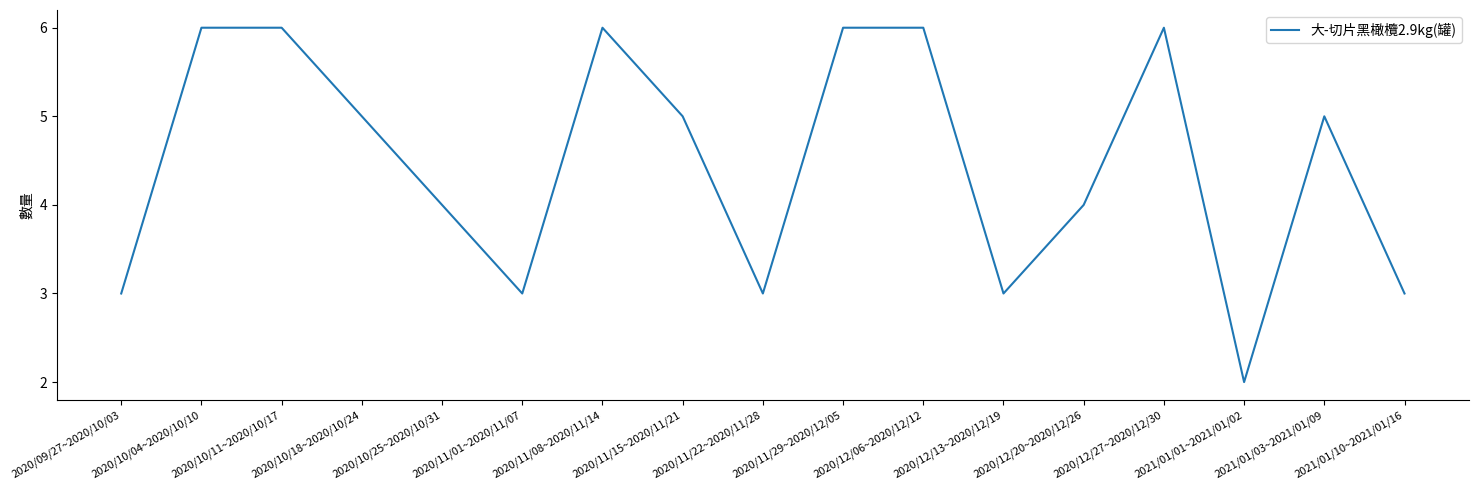

True or false: the data shows 3 at 2020/10/18~2020/10/24.

False